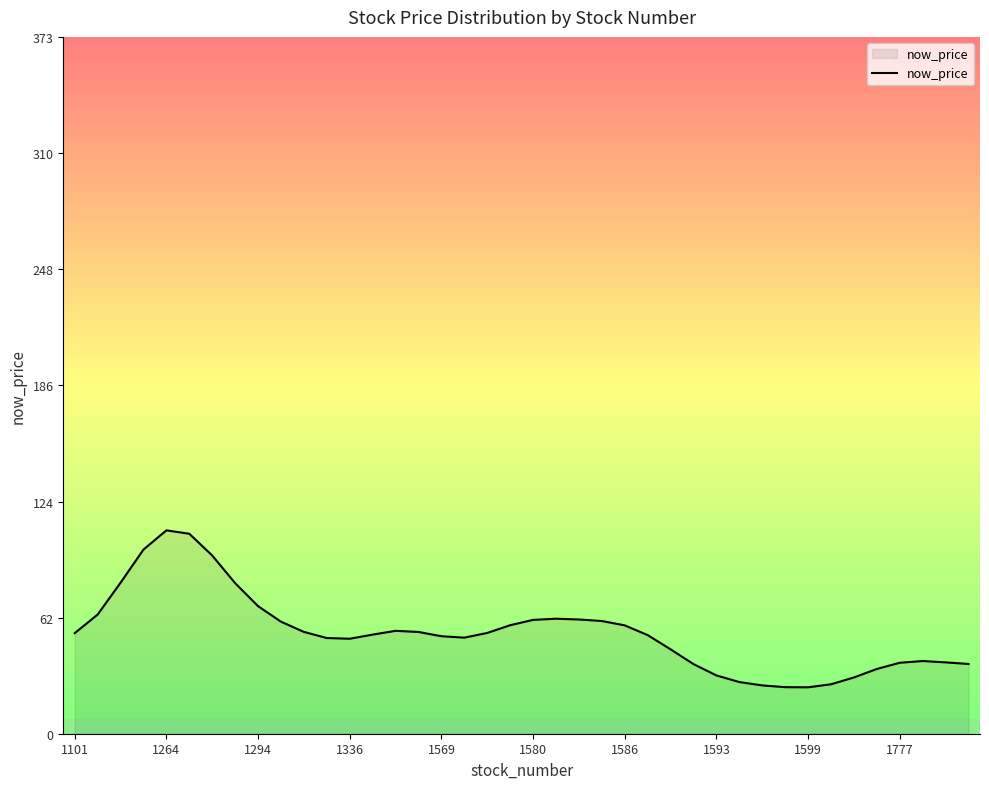

What is the minimum value shown in the chart?

24.9